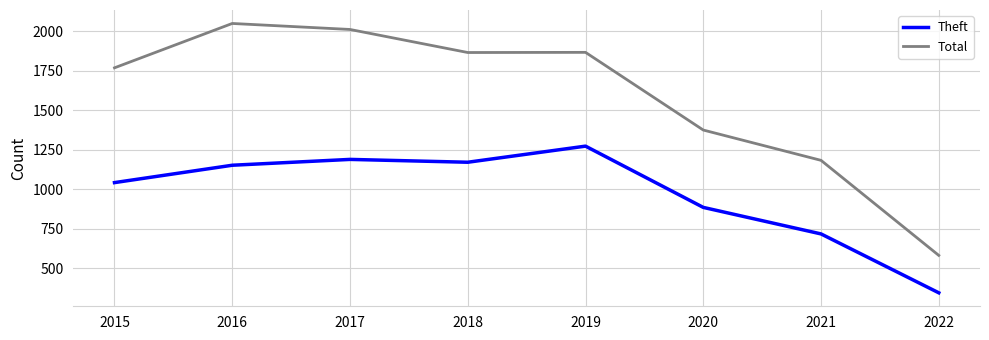

At which label does Total reach its minimum?

2022